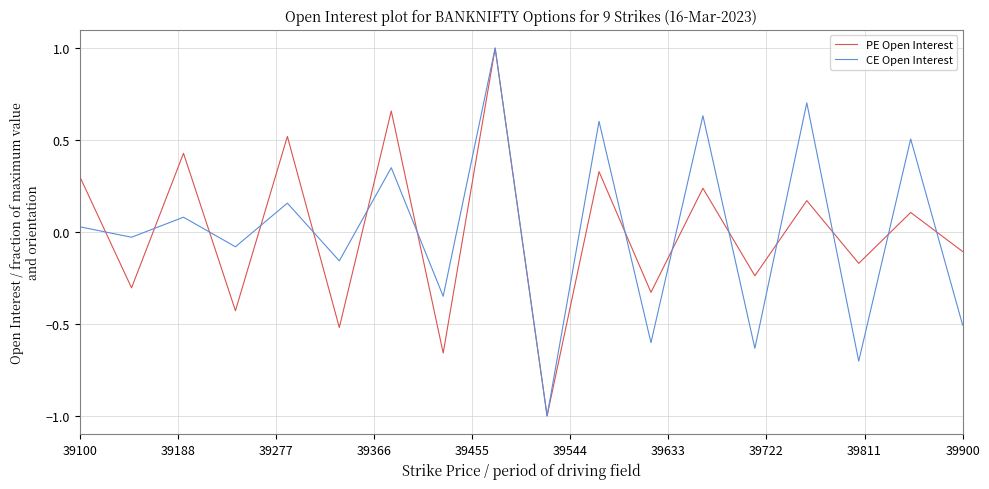

What is the maximum value shown in the chart?

1.0